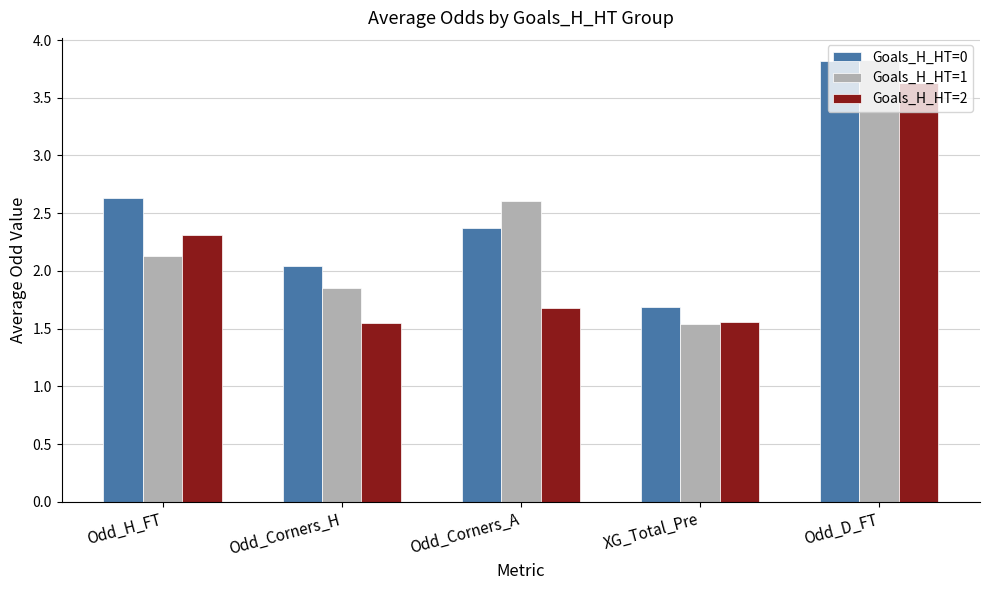

What is the maximum value for Goals_H_HT=0?

3.8